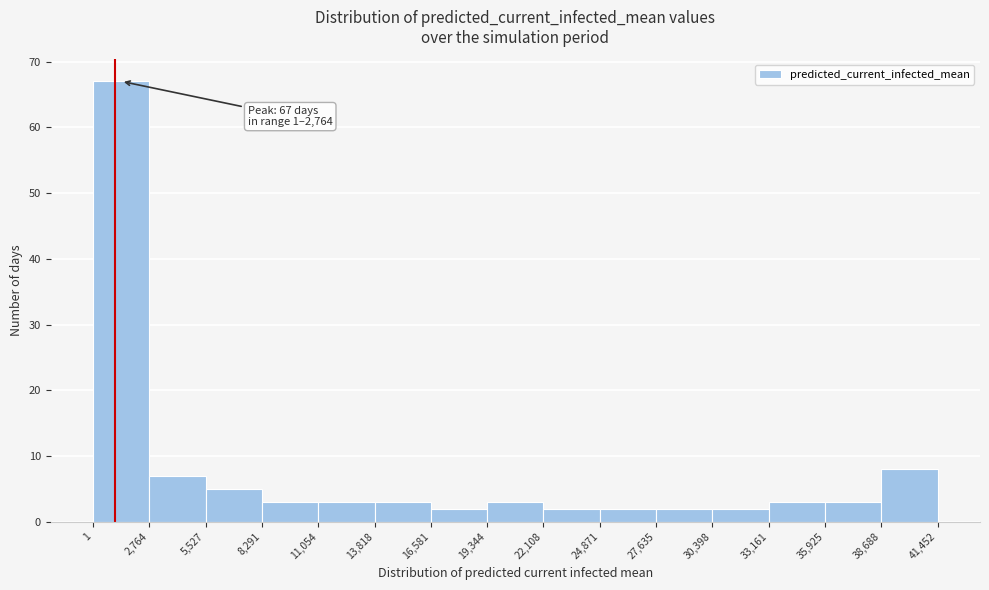

Which range on the x-axis has the tallest bar?

1 to 2,764